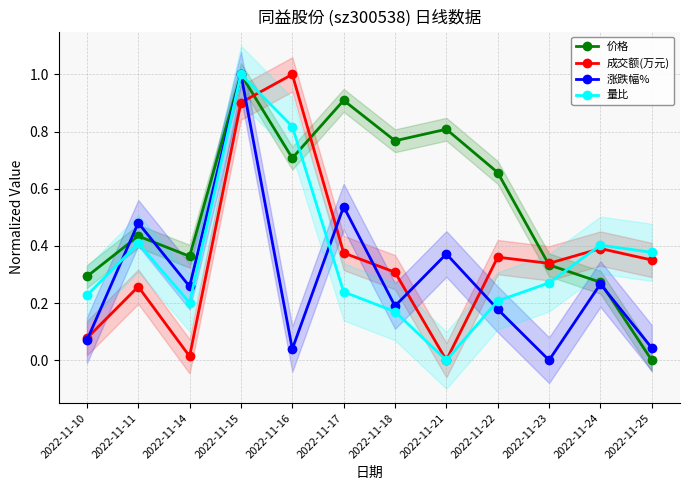

What is the value of the 量比 point at the 2nd from the left?

0.4